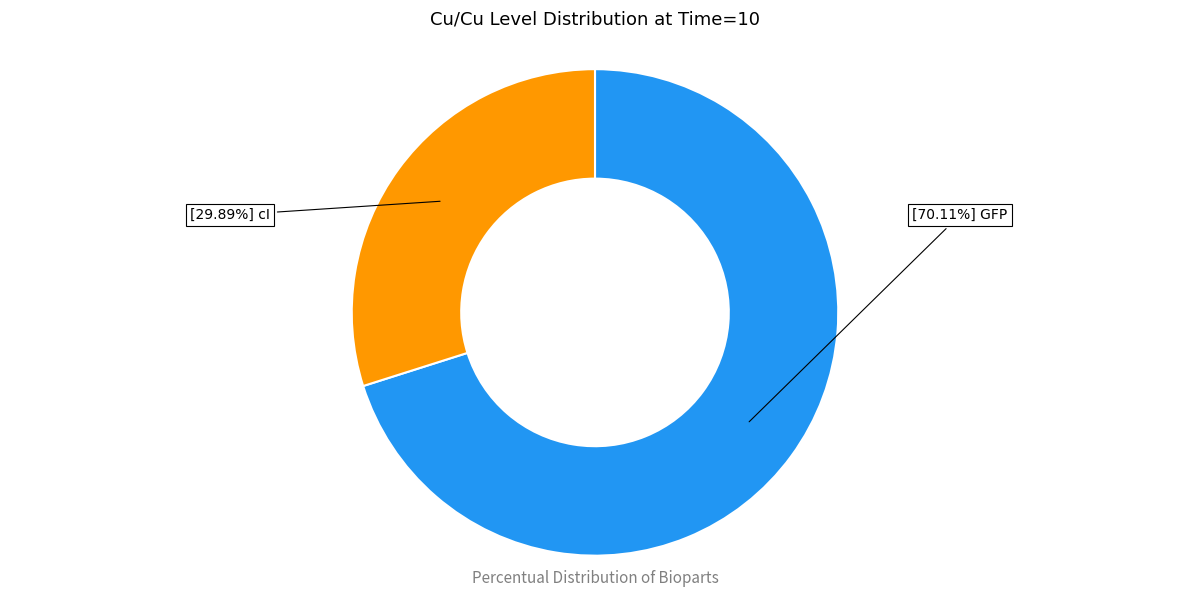

Is there a majority slice in this chart?

Yes